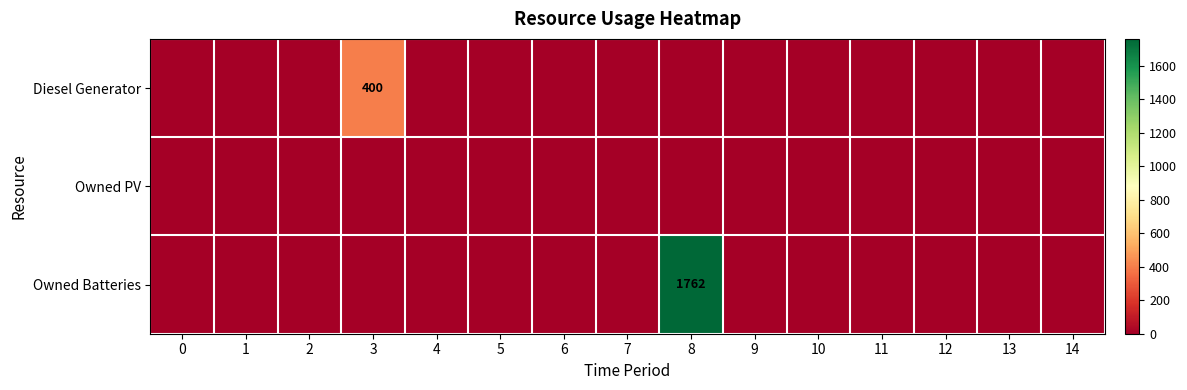

Is it true that Owned Batteries equals -845 at 12?

False